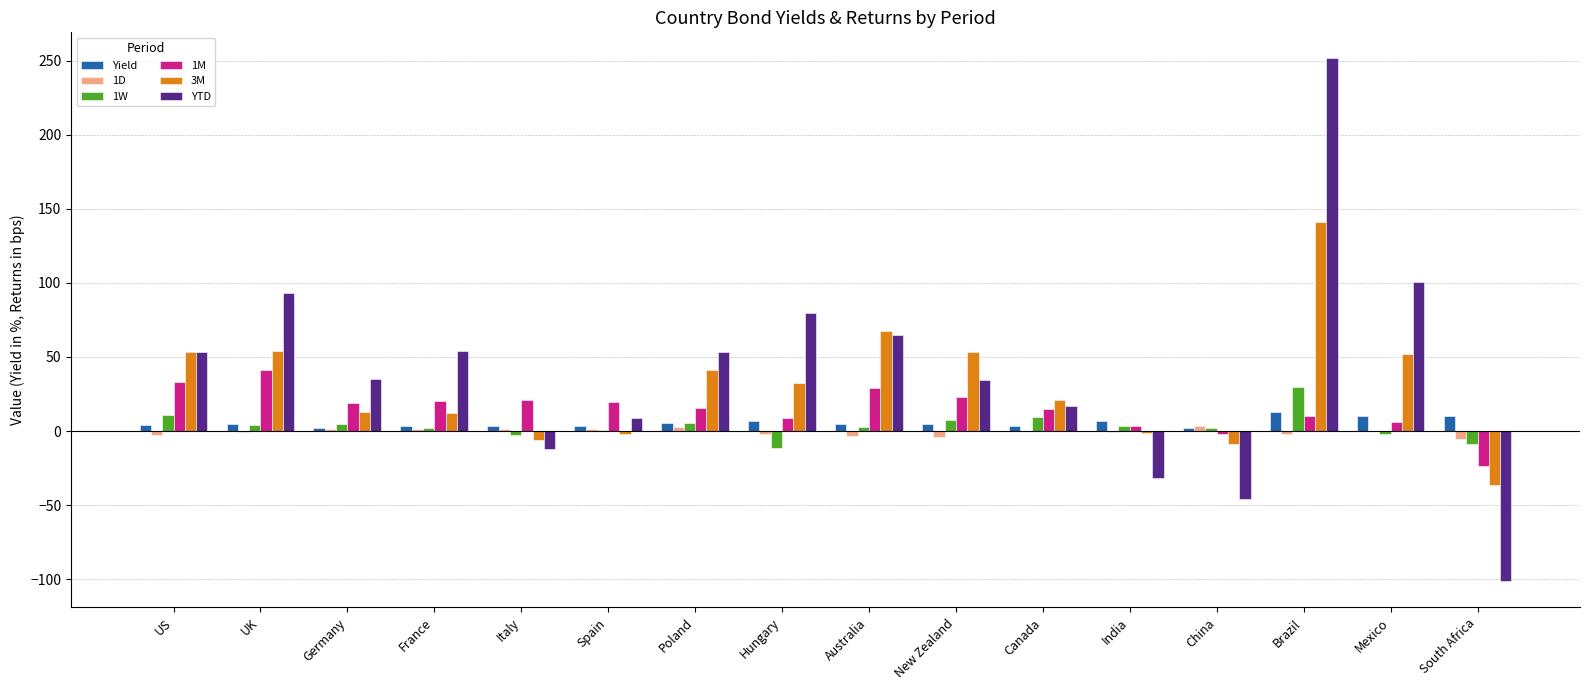

What is the maximum value shown in the chart?

251.4